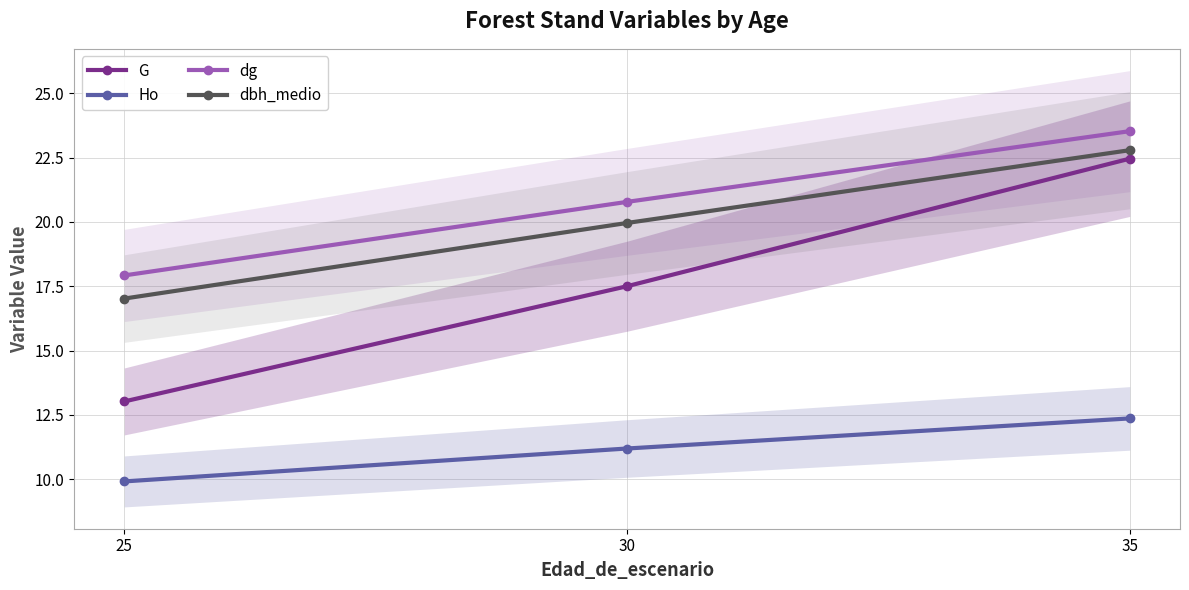

Reading left to right, what are all the values shown in this chart?

G: 25=13.0	30=17.5	35=22.5
Ho: 25=9.9	30=11.2	35=12.4
dg: 25=17.9	30=20.8	35=23.5
dbh_medio: 25=17.0	30=20.0	35=22.8